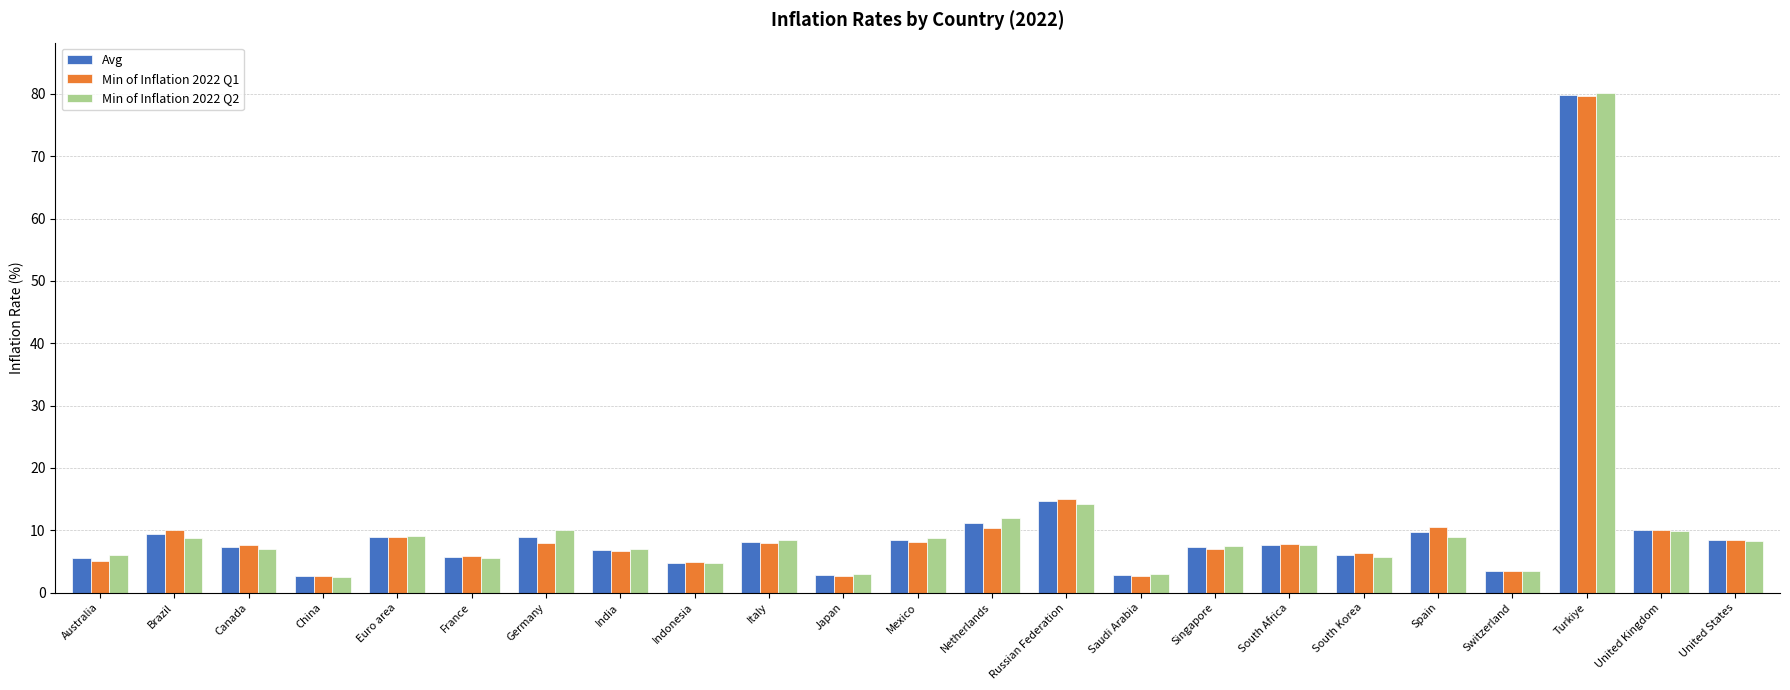

Is it true that Min of Inflation 2022 Q1 equals 1.7 at Australia?

False